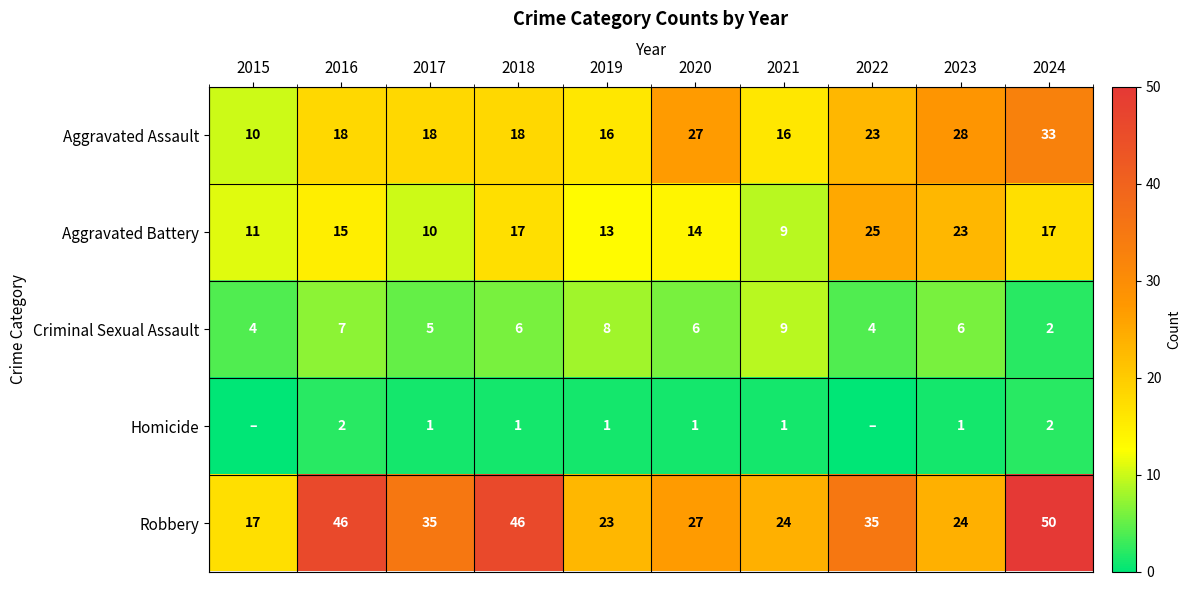

What is the greatest value displayed?

50